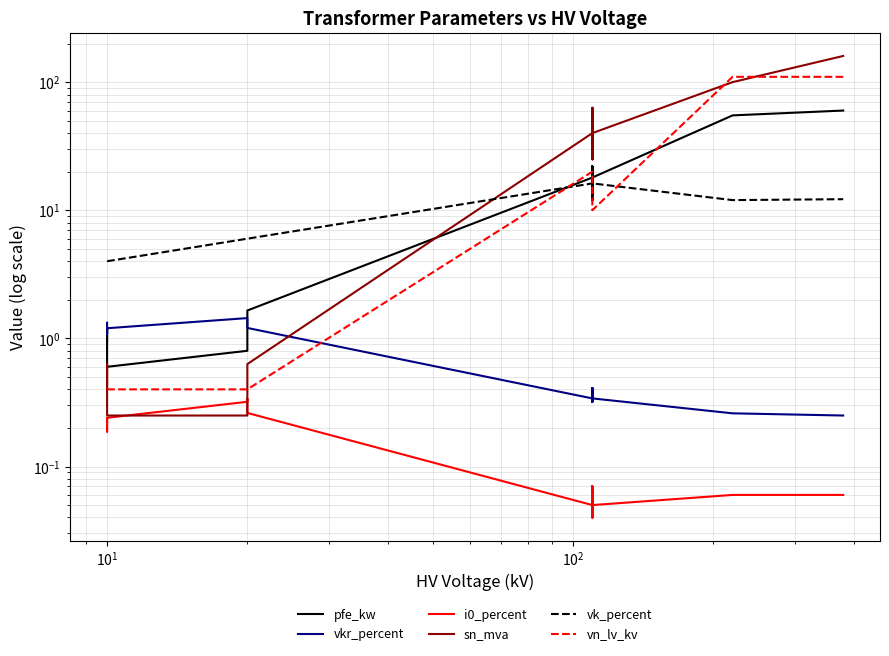

How many interior local valleys does the i0_percent series have?

4